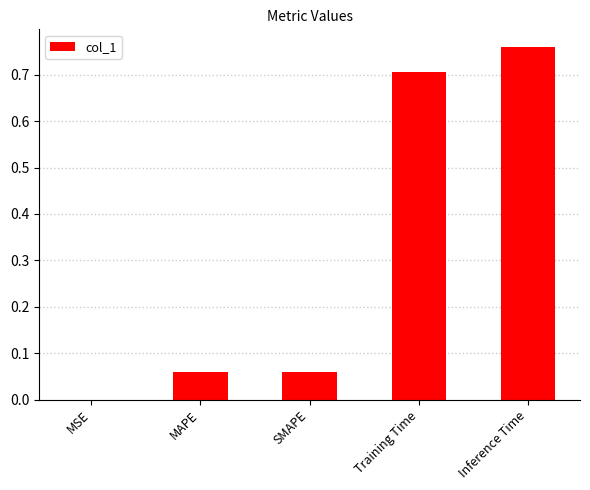

Is it true that the value at SMAPE is 0.0?

False